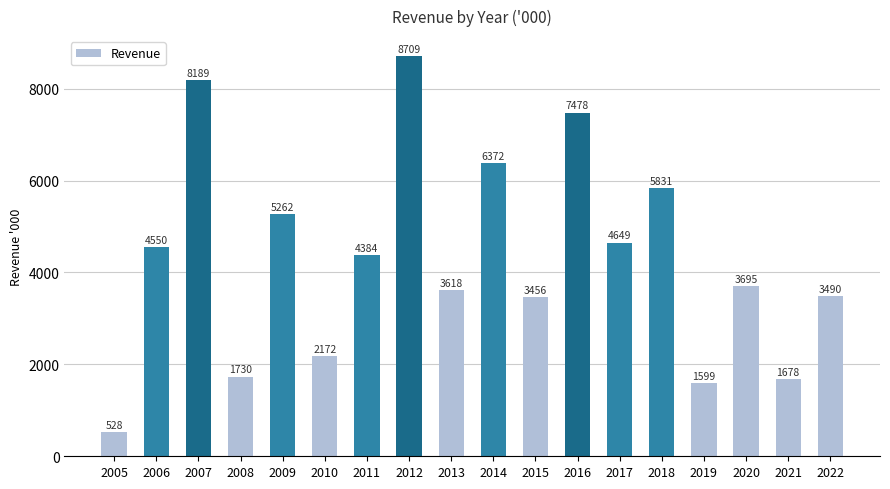

Approximately how many times larger is the value at 2015 compared to 2016?

0.5